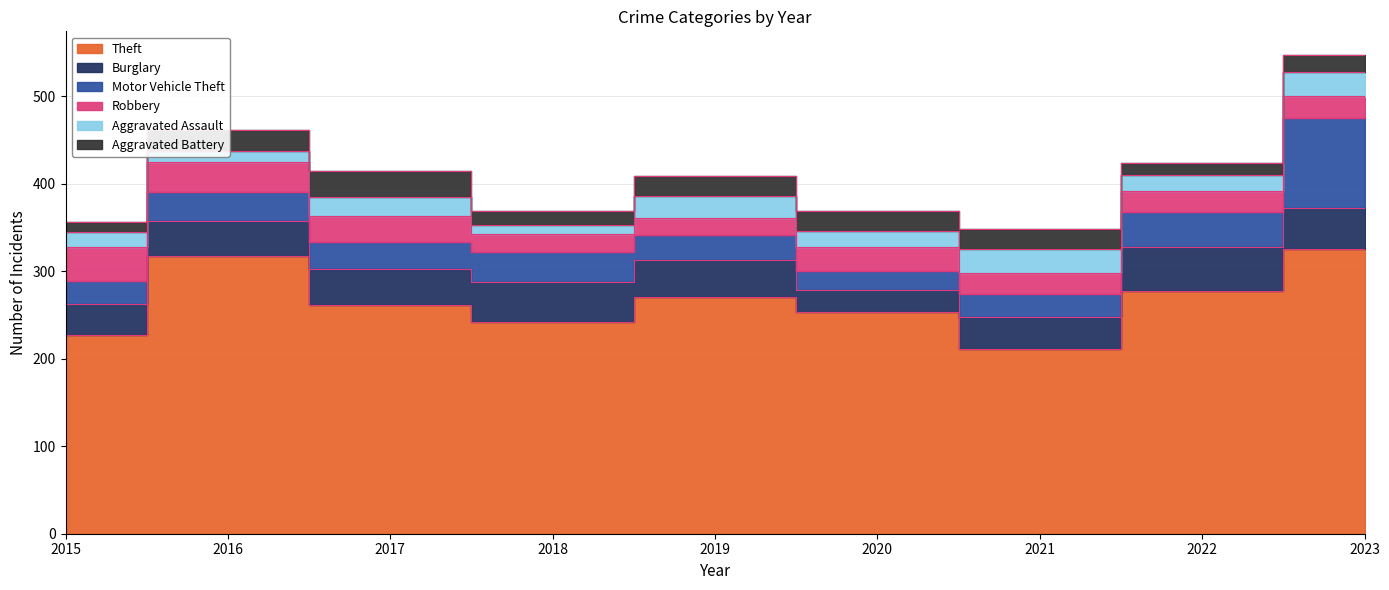

The Robbery series shows 29 at 2017. True or false?

True